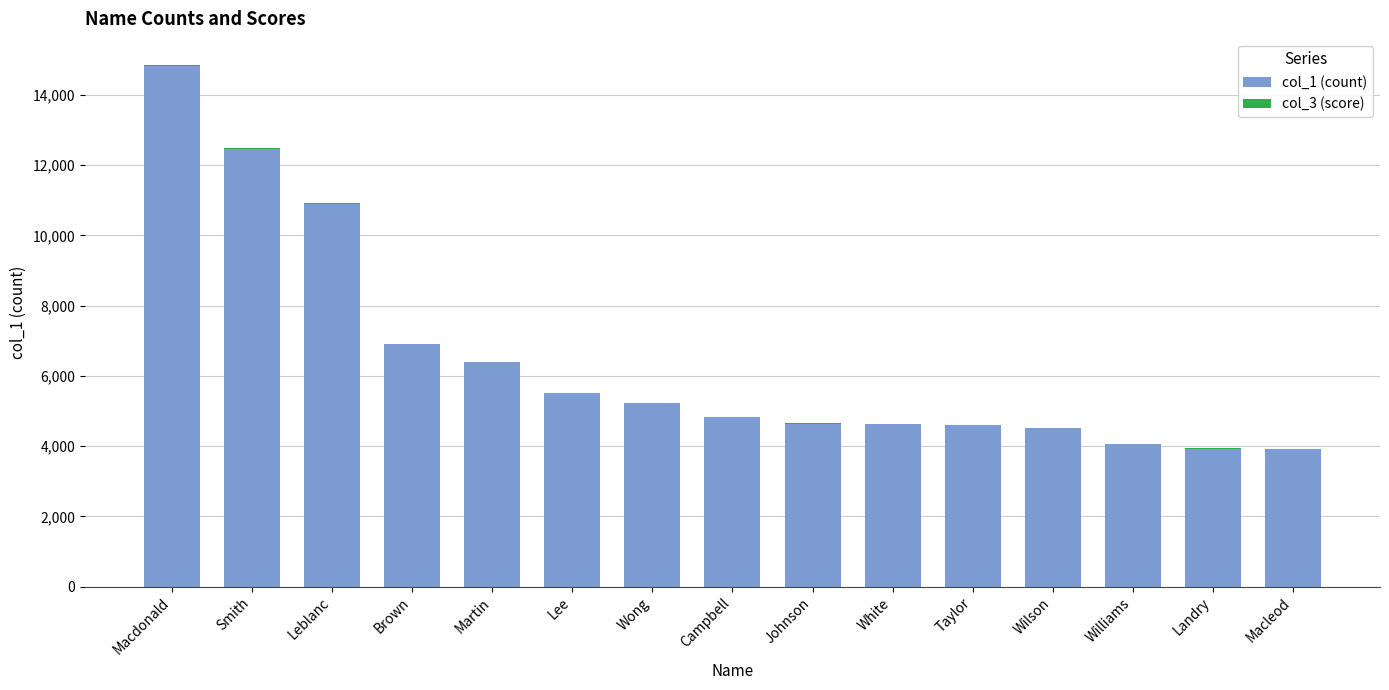

Is it true that col_1 (count) equals 5711 at Smith?

False